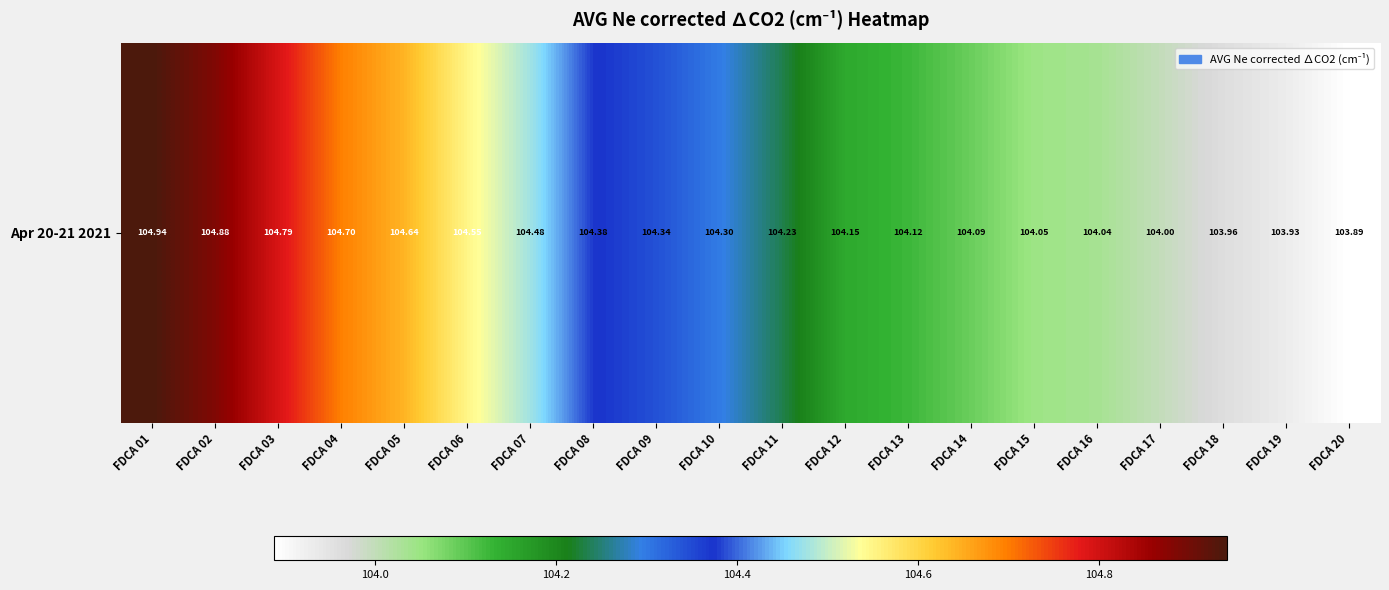

How many data points does each series have?

20